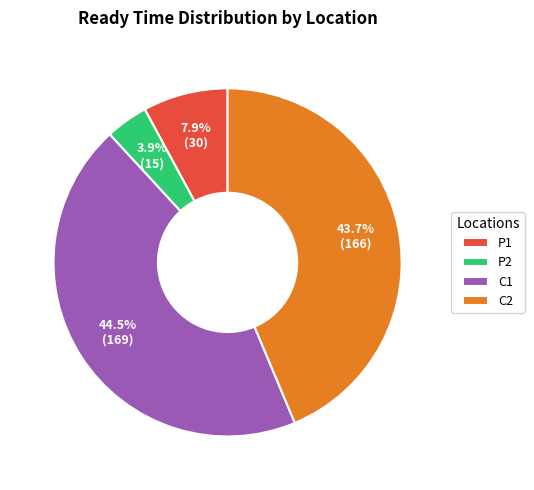

What percentage is NOT represented by P2?

96.1%